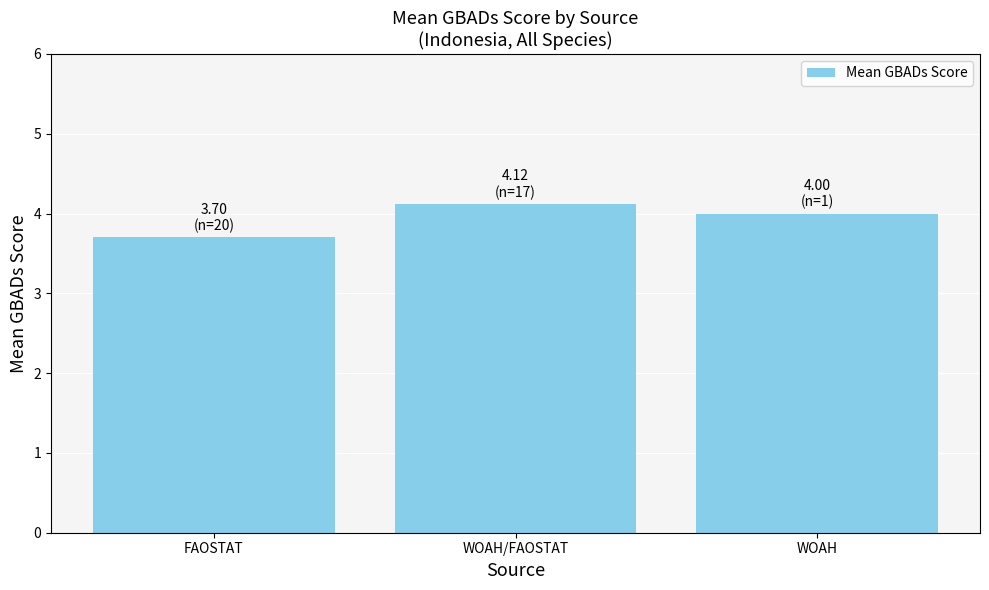

List the labels in order of value, smallest first.

FAOSTAT, WOAH, WOAH/FAOSTAT